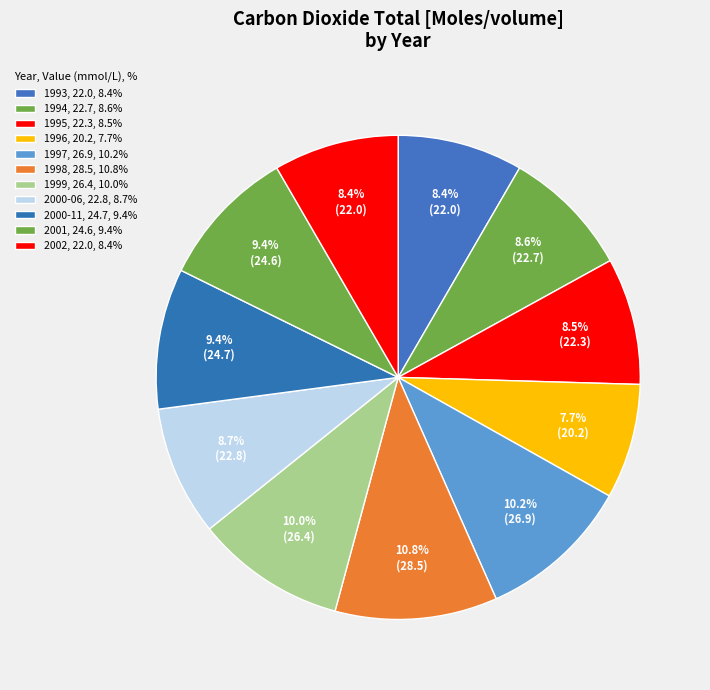

How much of the chart is everything except 2001?

90.6%